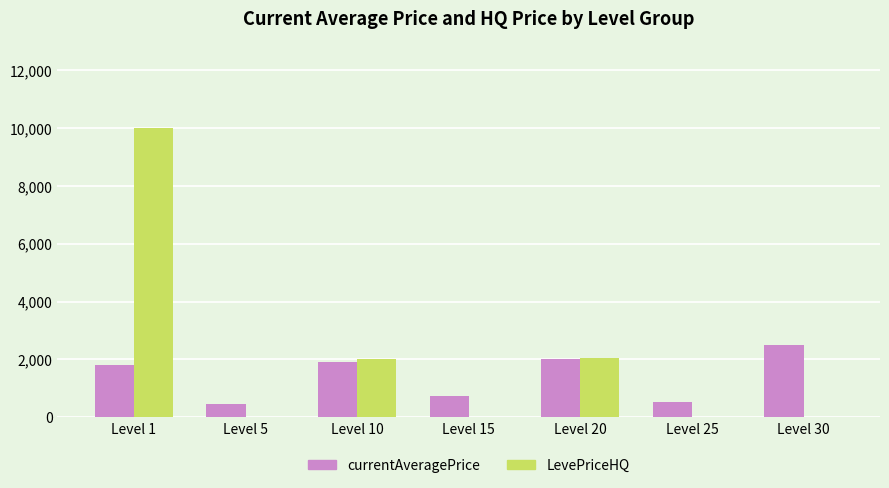

What is the sum of all LevePriceHQ values?

14070